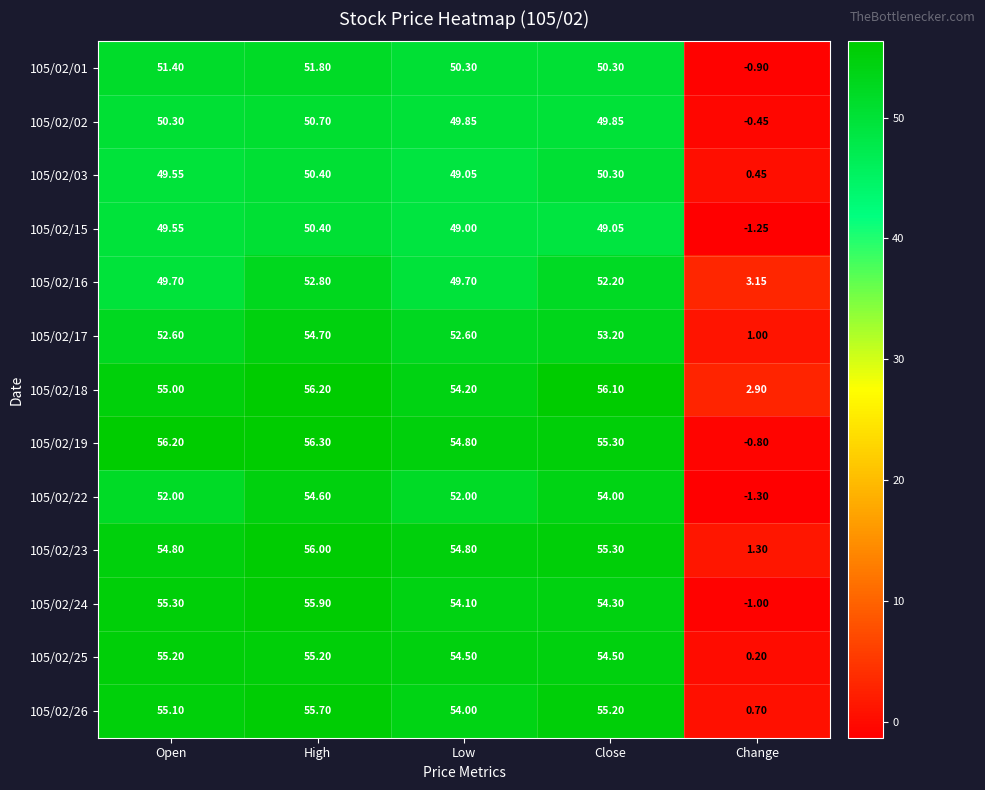

What is the greatest value displayed?

56.3